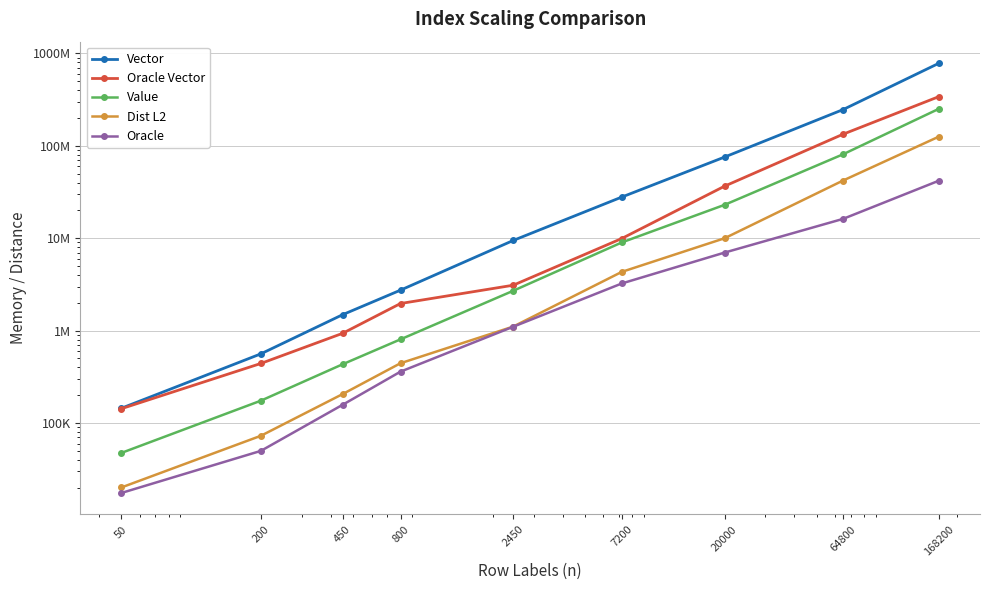

List the series in order of their peak value, lowest first.

Oracle, Dist L2, Value, Oracle Vector, Vector